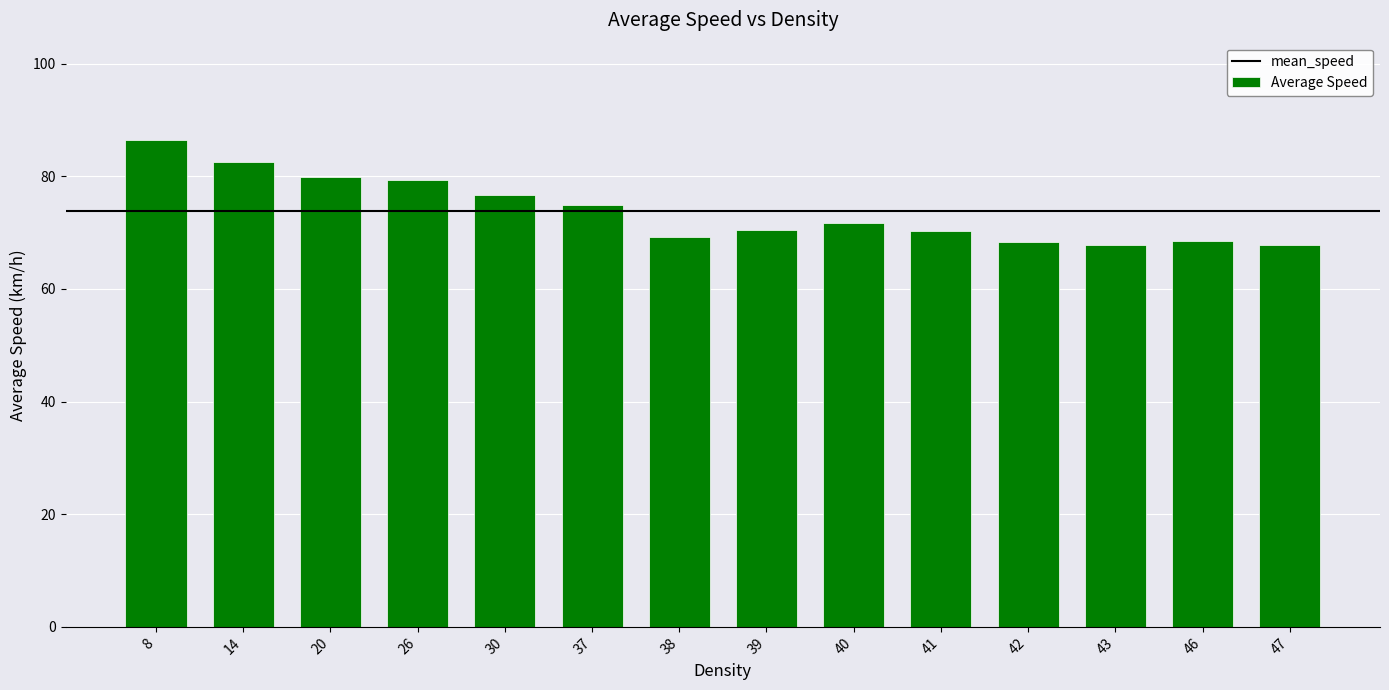

True or false: the data shows 71.7 at 40.

True